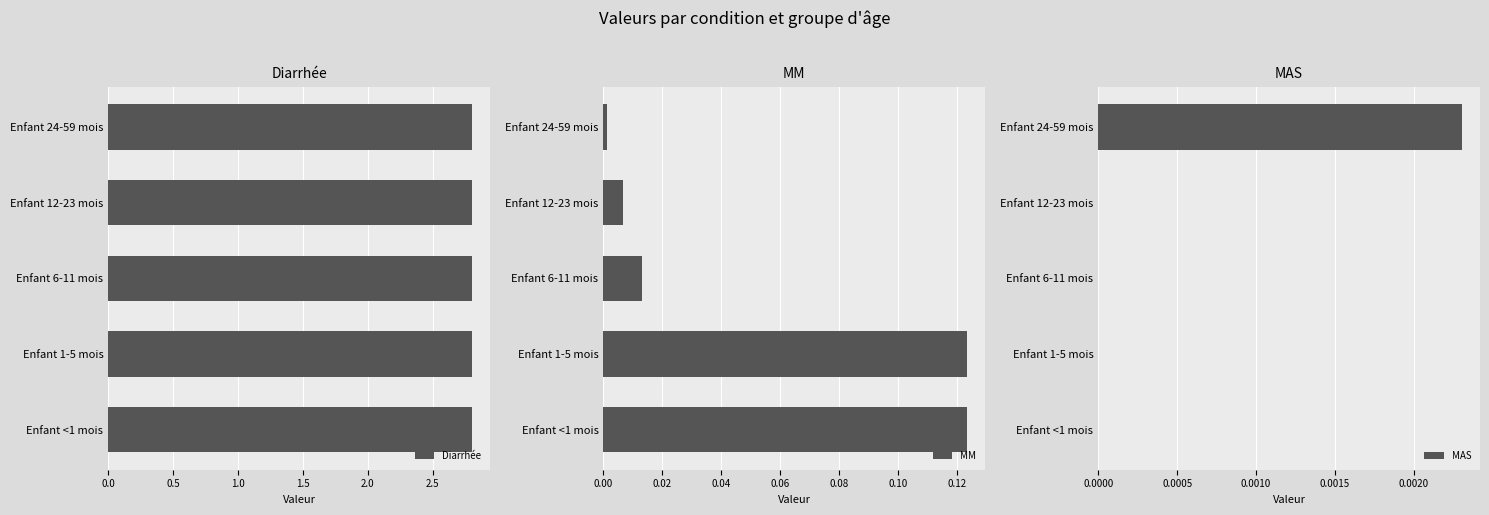

Count the MAS values in the range 0 to 1.

5